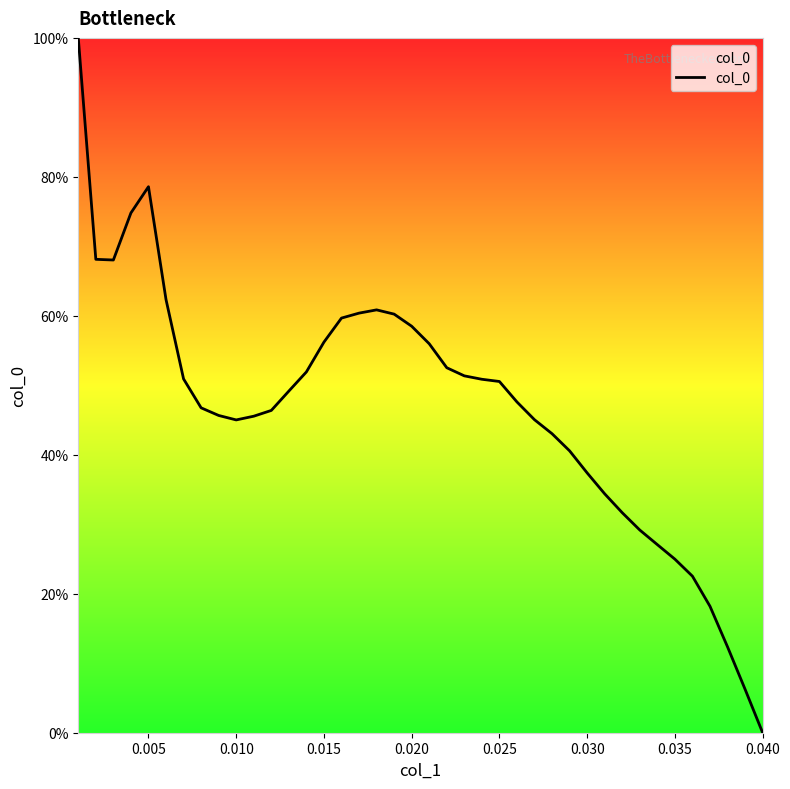

What is the greatest value displayed?

100.0